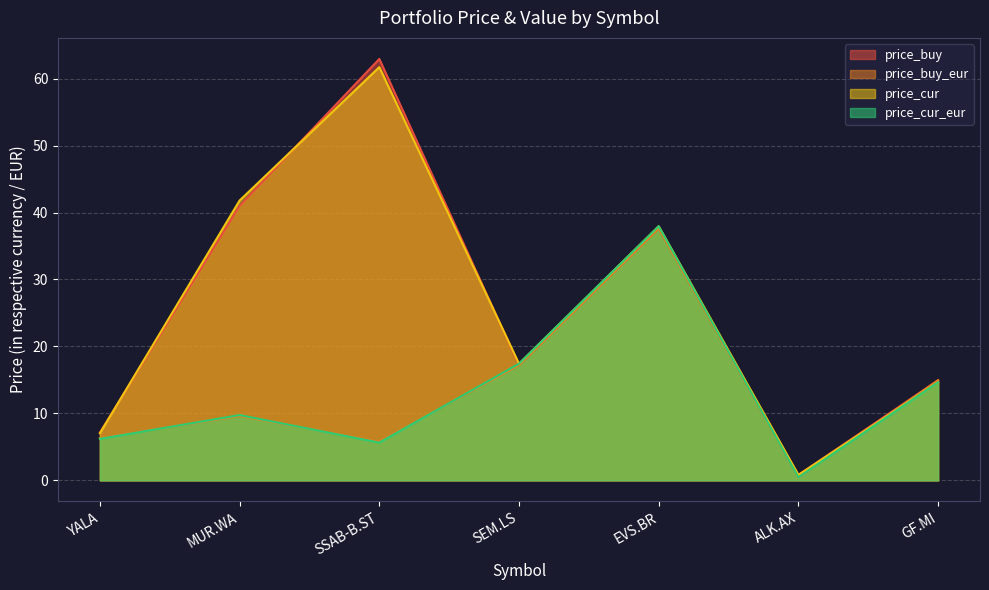

At which label does price_buy first exceed 17?

MUR.WA